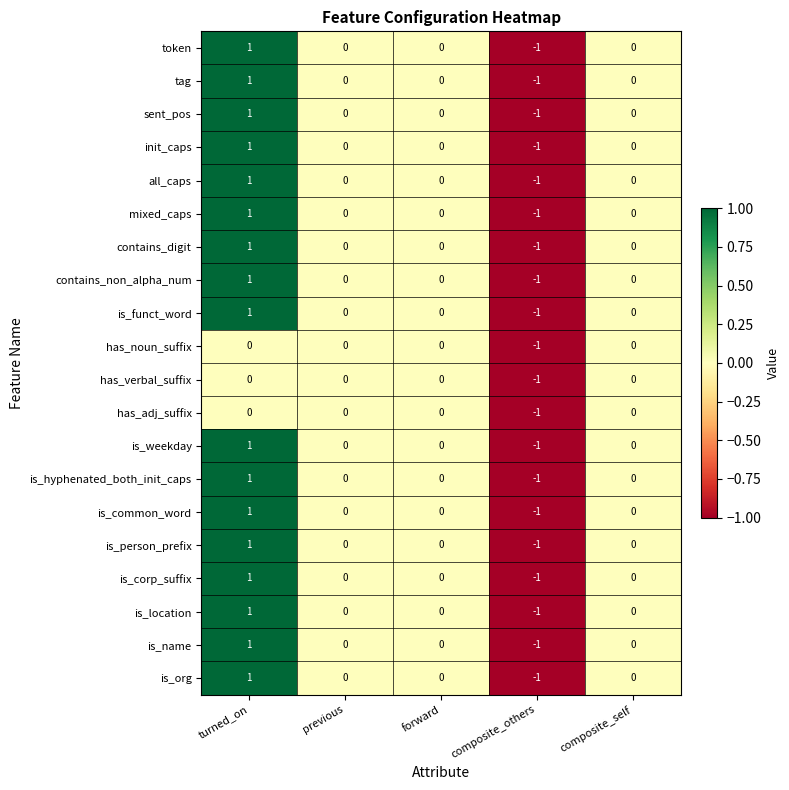

At which category does the chart reach its peak across all series?

turned_on